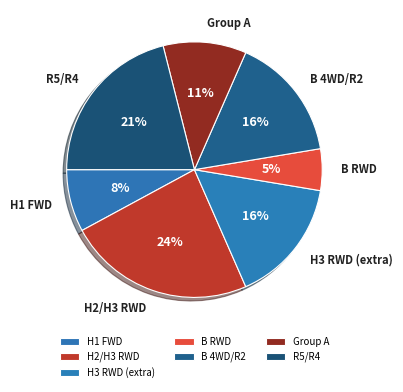

To the nearest percent, what portion does B 4WD/R2 represent?

16%